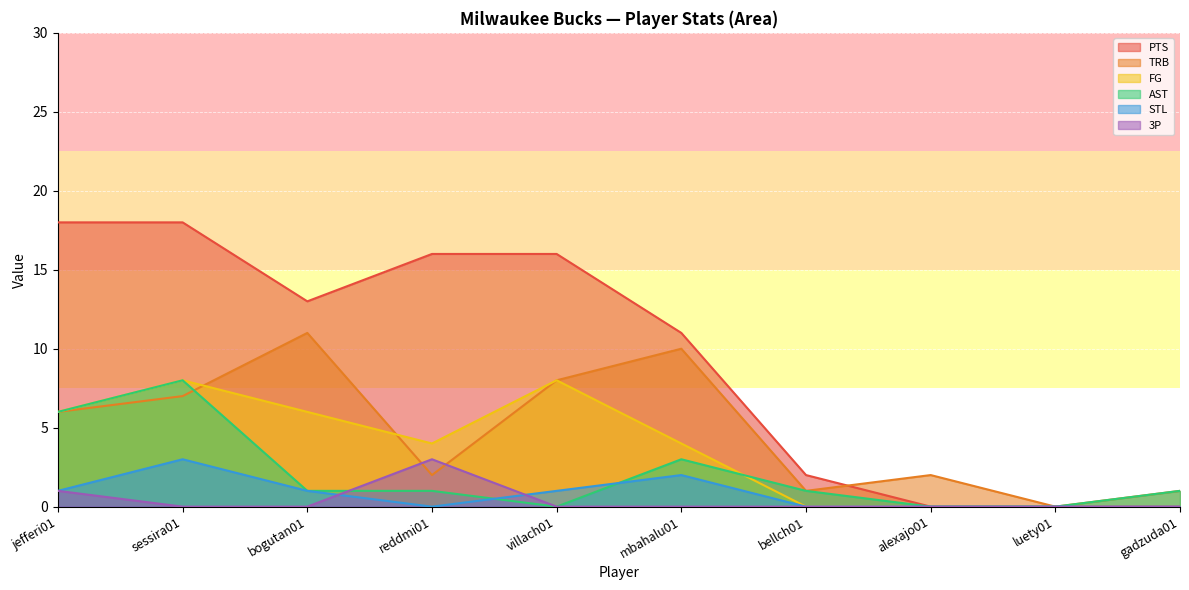

What are all the series names shown in the legend?

PTS, TRB, FG, AST, STL, 3P